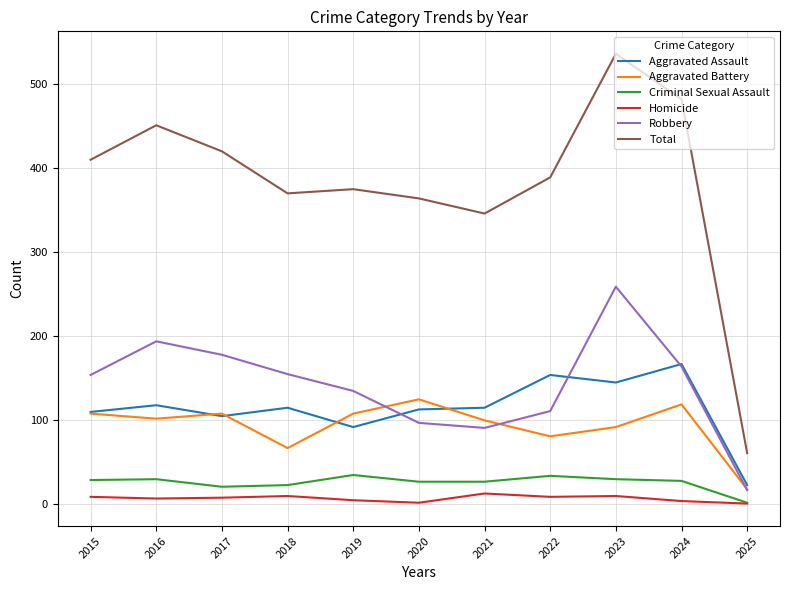

Which series has the widest spread of values?

Total